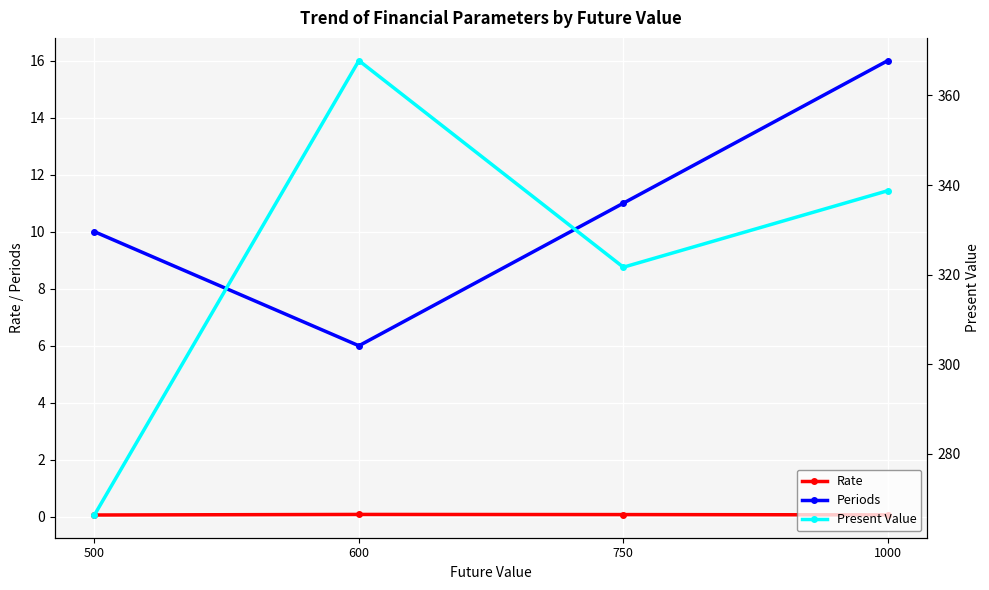

Reading left to right, what are all the values shown in this chart?

Rate: 0.1	0.1	0.1	0.1
Periods: 10.0	6.0	11.0	16.0
Present Value: 266.4	367.8	321.7	338.7